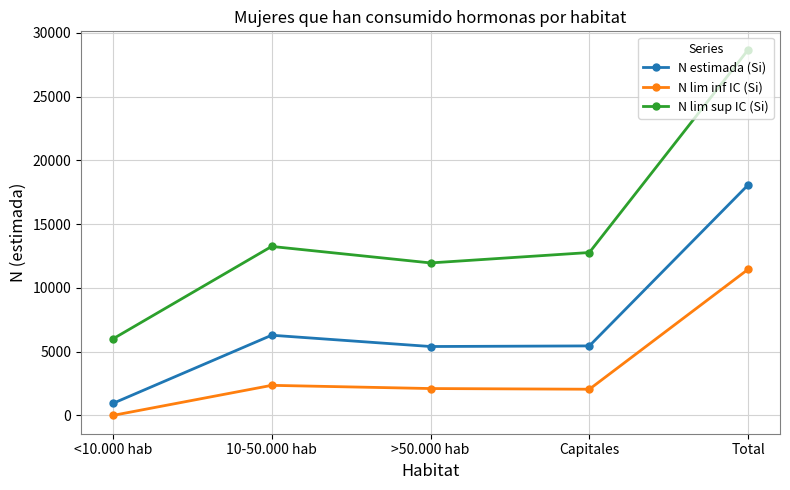

The value of N lim sup IC (Si) at >50.000 hab is 11960. True or false?

True